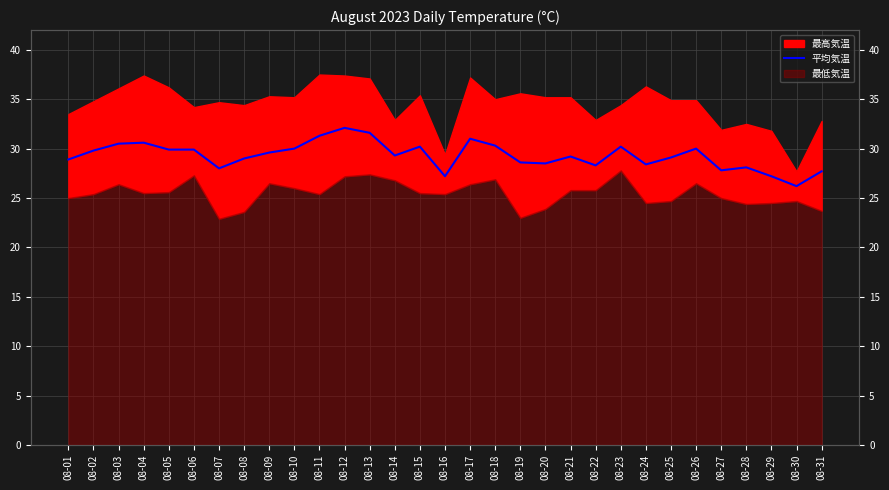

True or false: there are more than 1 points higher than both neighbors.

True